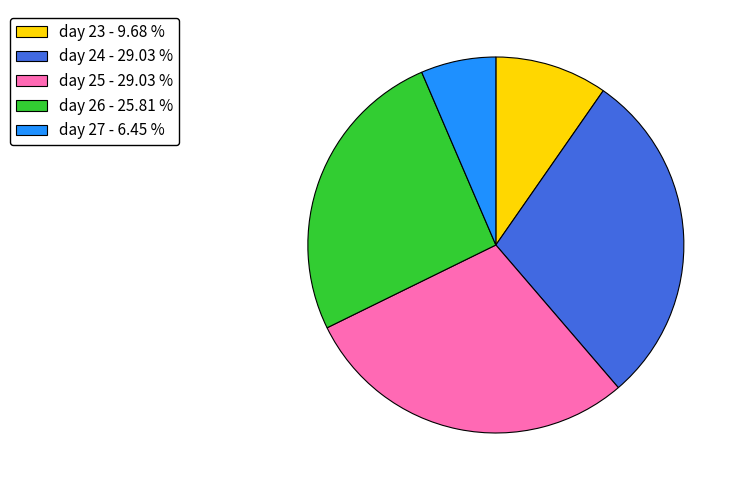

Is there any slice that represents more than half of the pie?

No